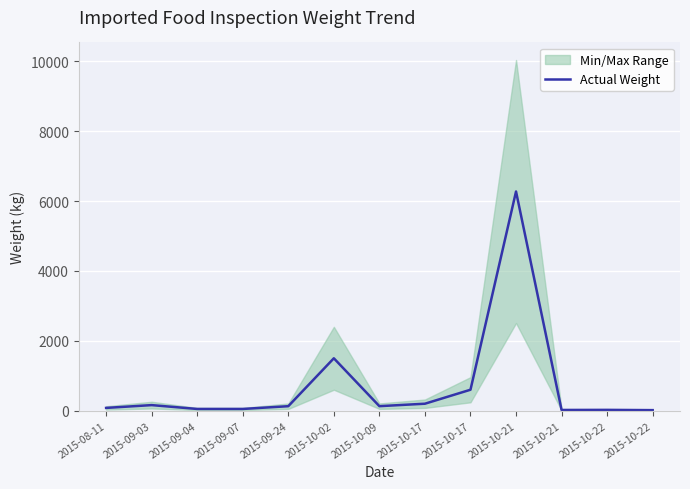

What is the sum of the values at 2015-09-03 and 2015-09-24?

288.8